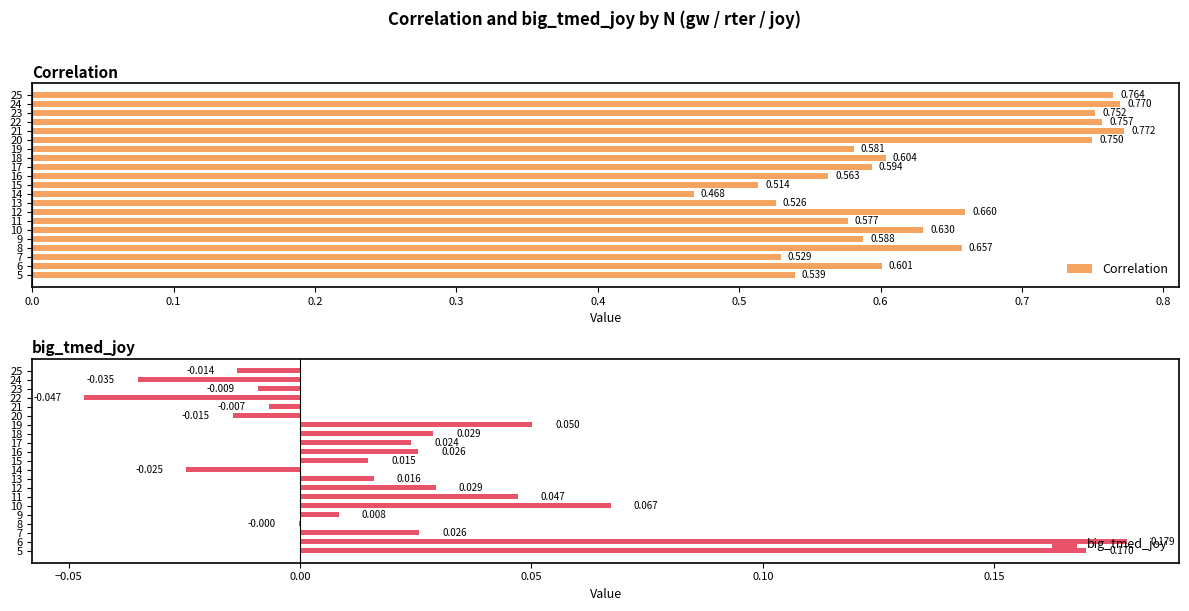

How many bars are there in total?

42